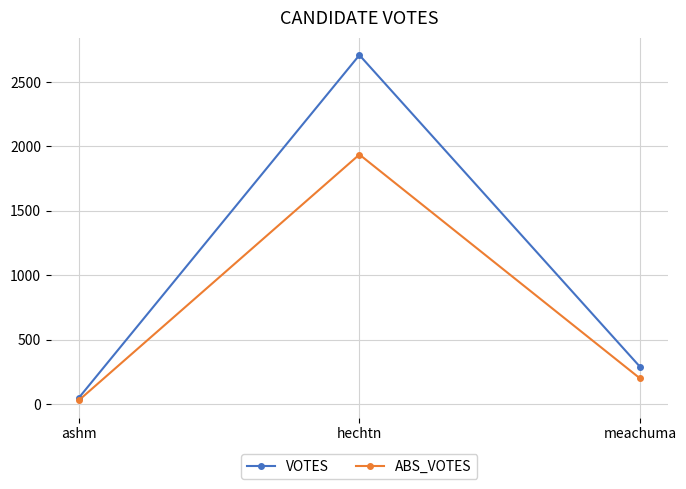

What is the sum of all ABS_VOTES values?

2165